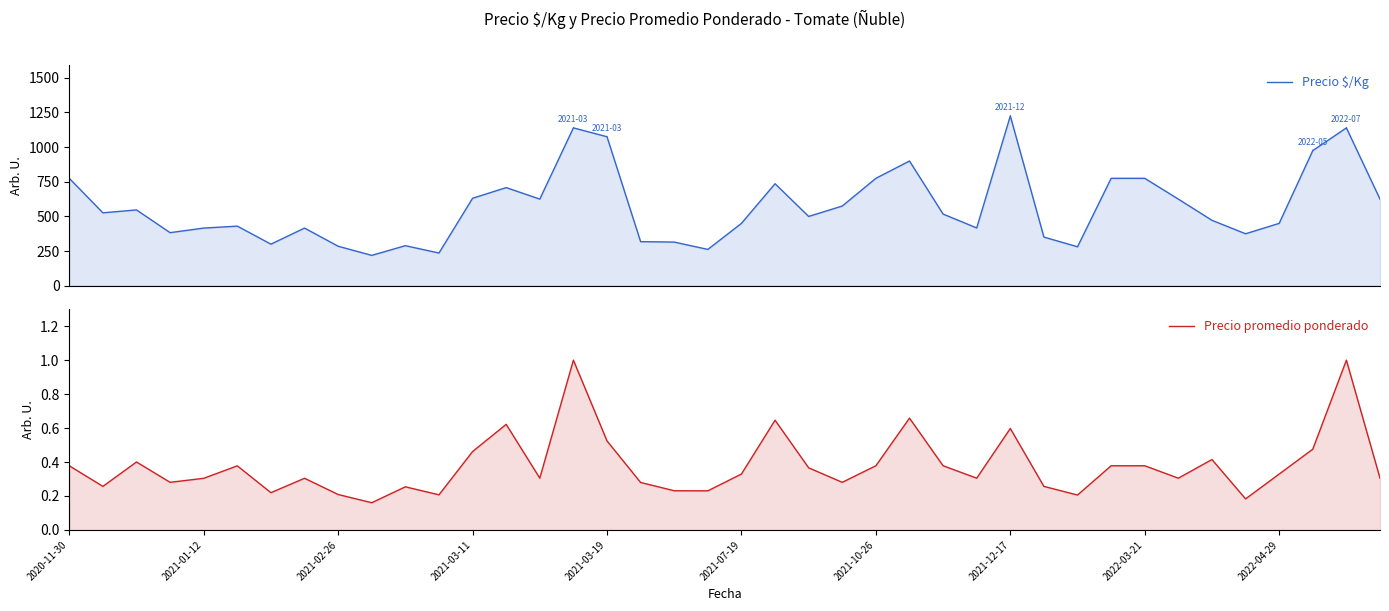

What is the approximate value of Precio promedio ponderado at 11?

0.2